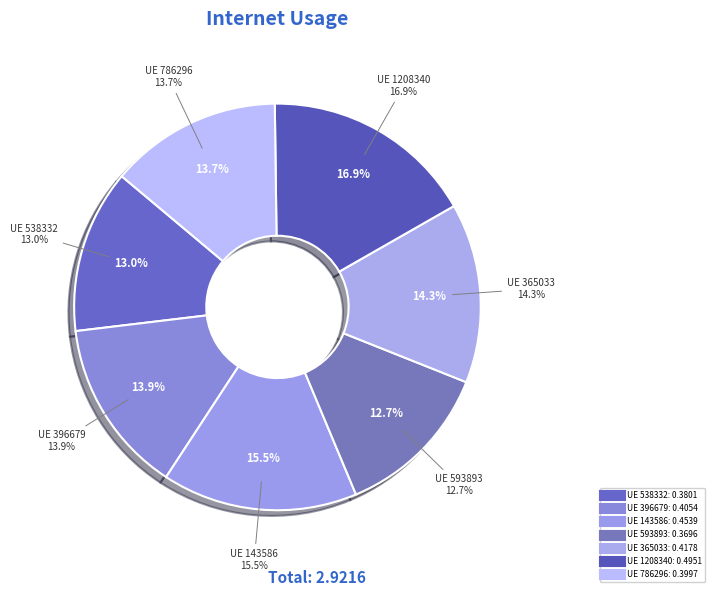

Count the number of slices in the pie.

7